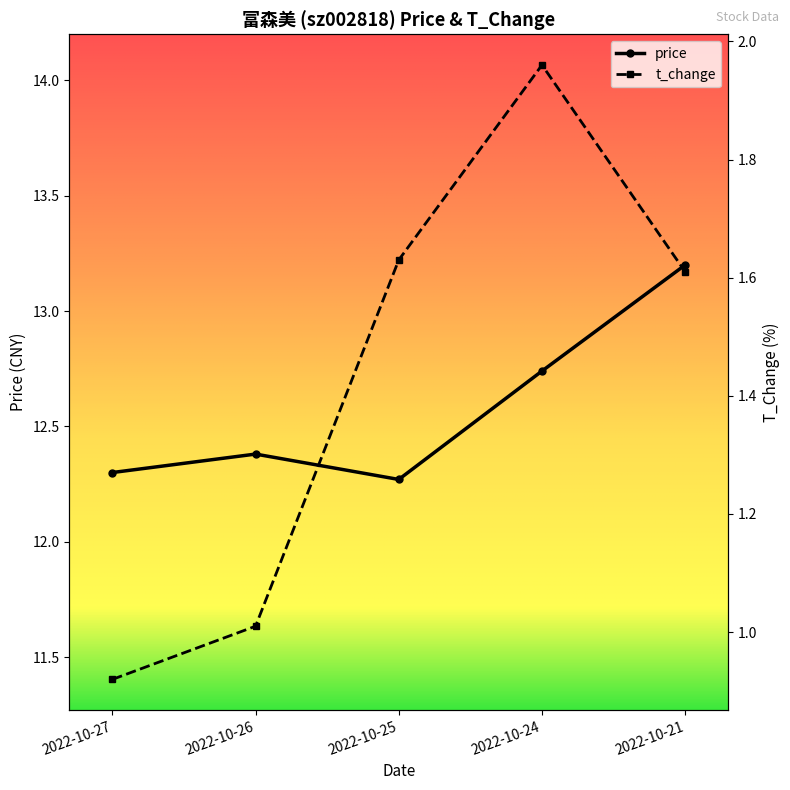

At which category does the chart reach its minimum across all series?

2022-10-27